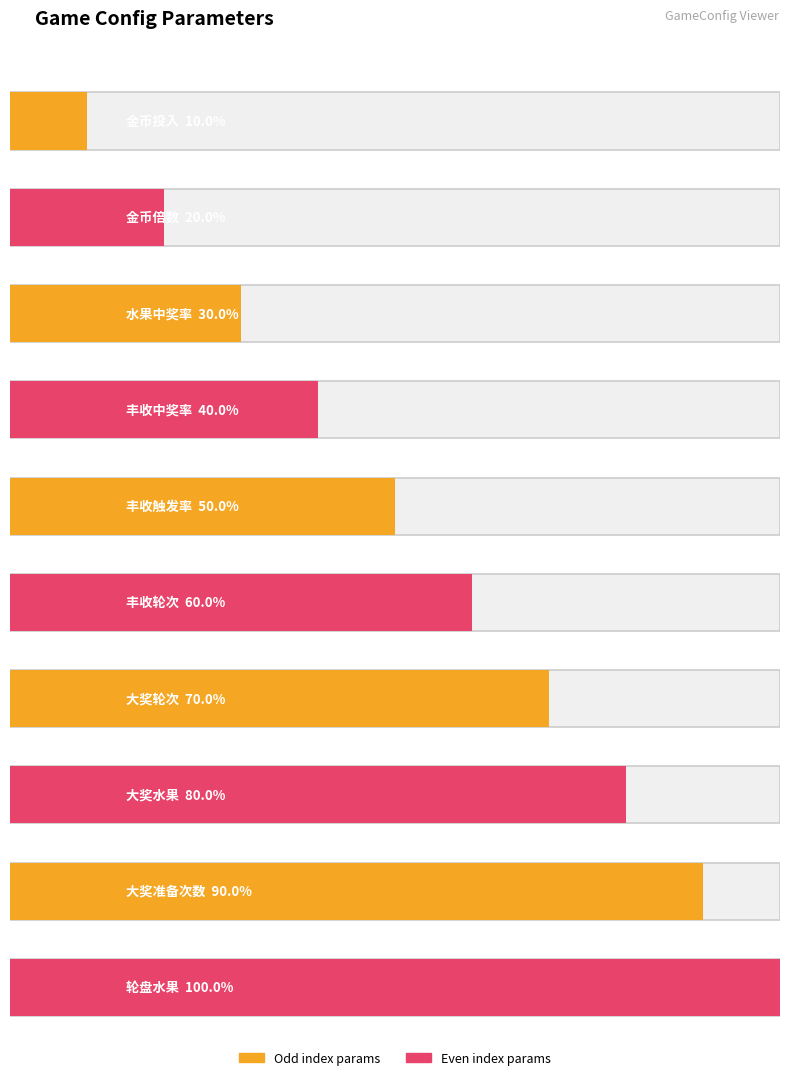

How many data points does each series have?

10